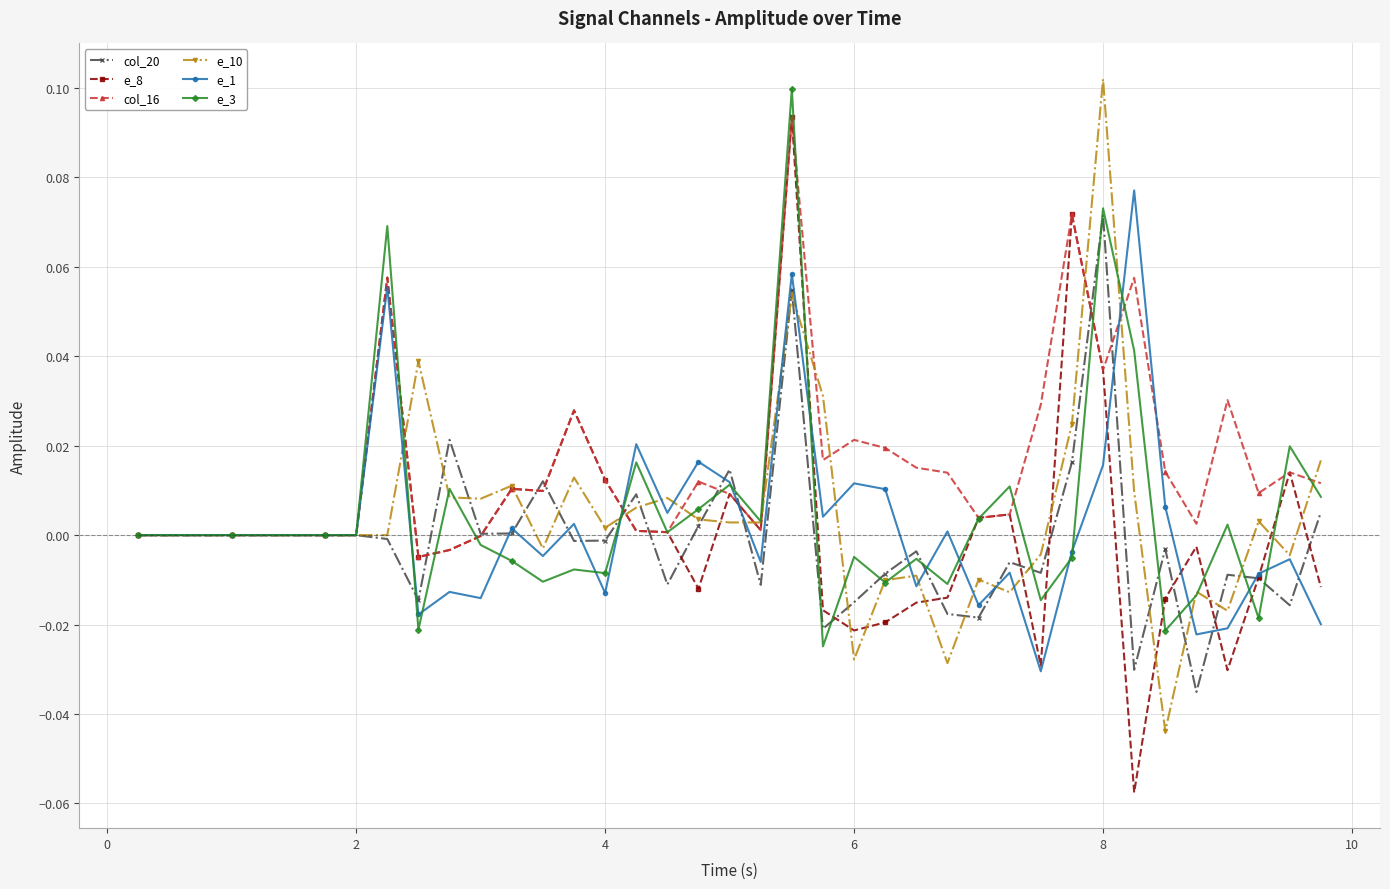

Which series has the largest total across all categories?

col_16